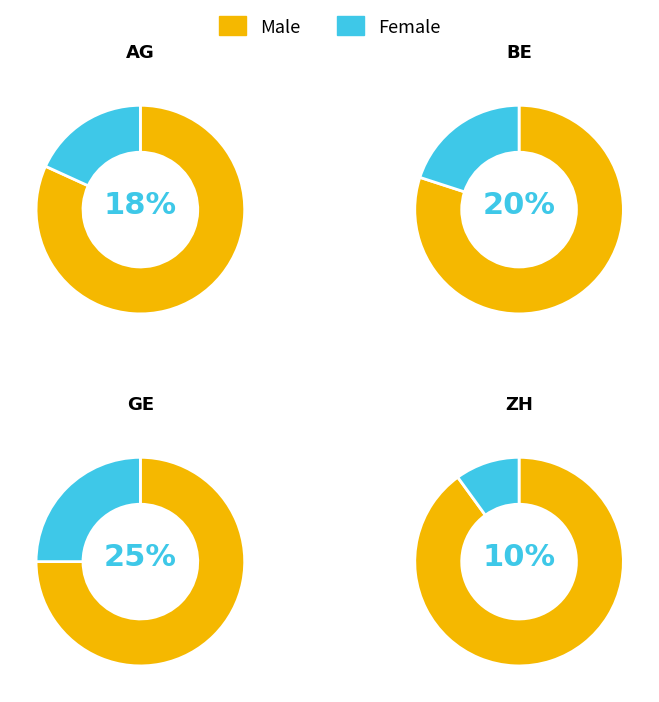

Is 9 the majority of the pie?

No